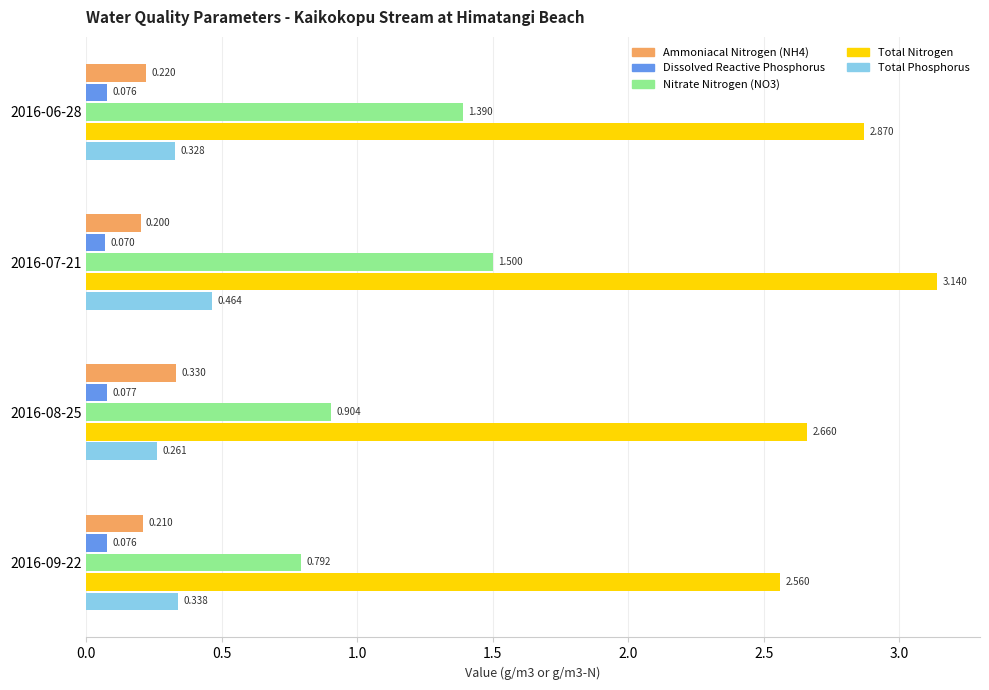

How many data points does each series have?

4